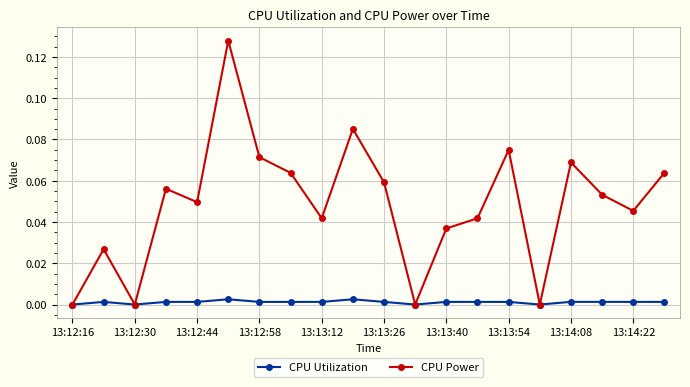

Which series has the largest total across all categories?

CPU Power